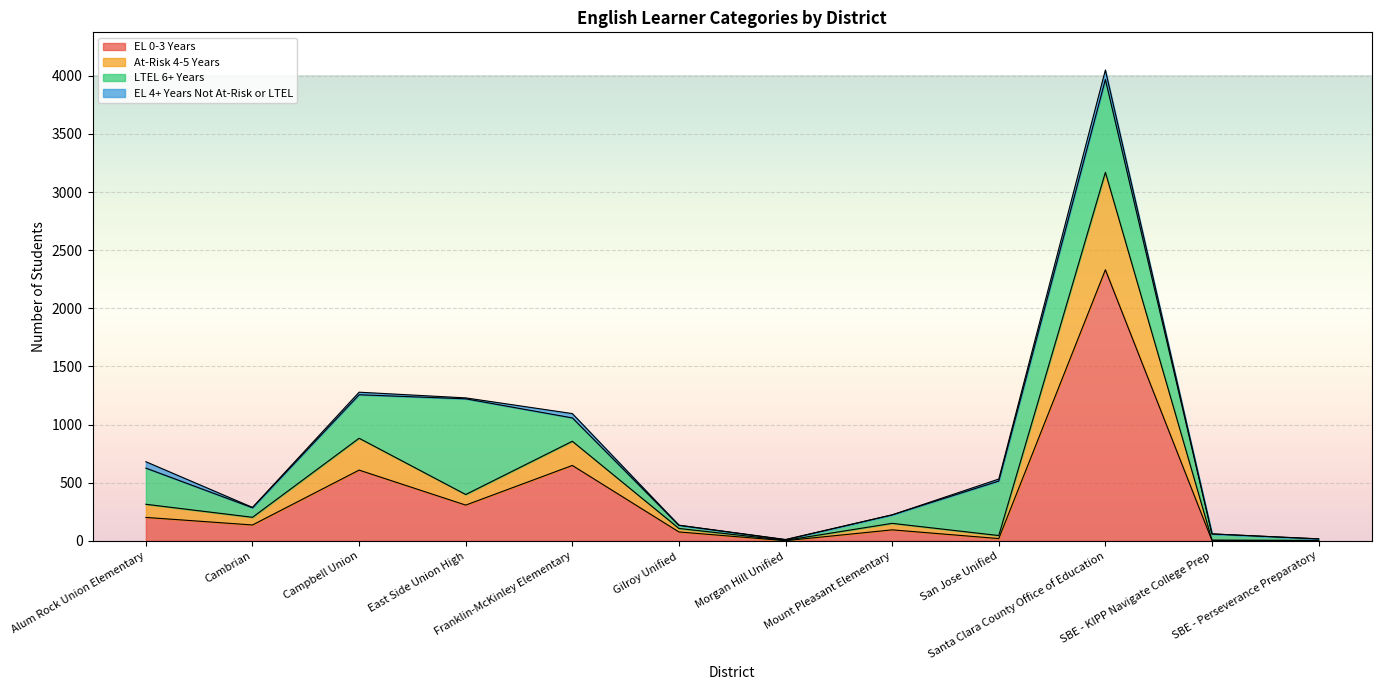

True or false: At-Risk 4-5 Years and EL 0-3 Years intersect in this chart.

False